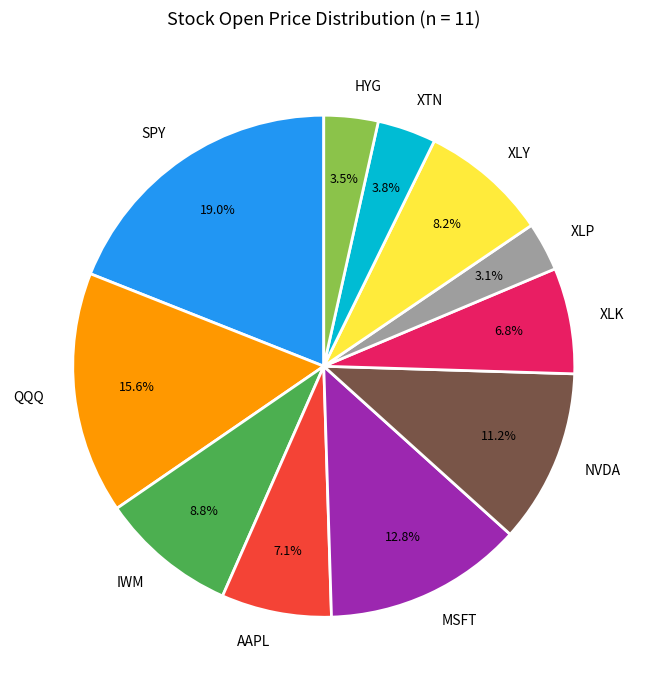

Between XTN and NVDA, which is larger?

NVDA